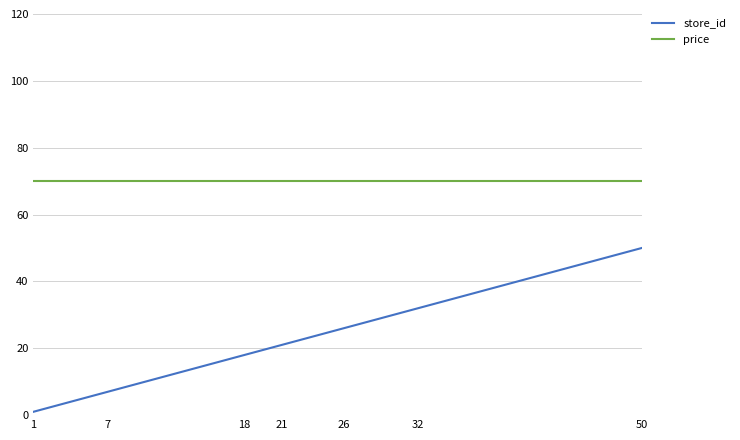

What is the maximum value shown in the chart?

69.9